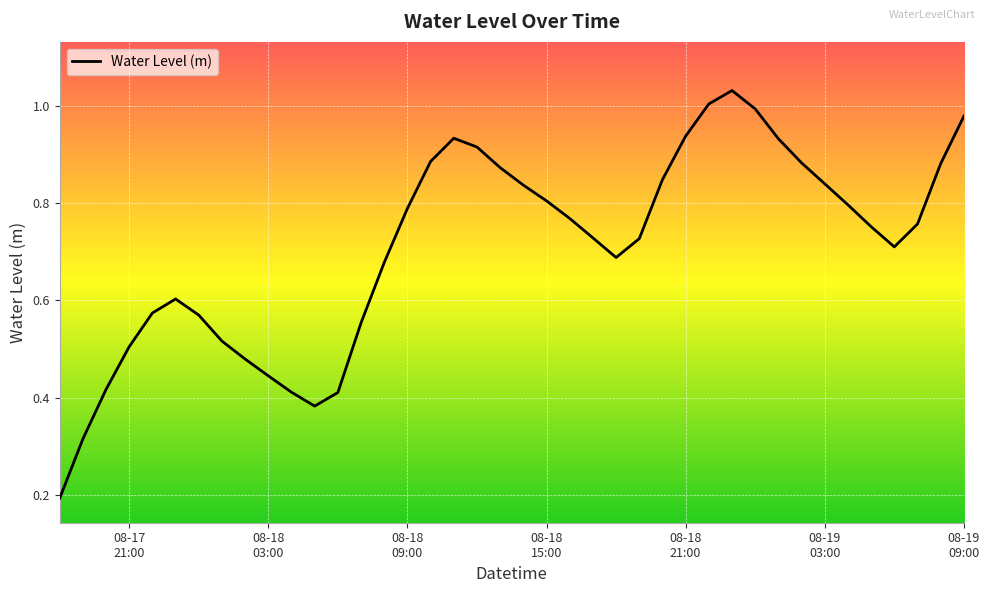

How many interior local peaks (higher than both neighbors) does the data have?

3